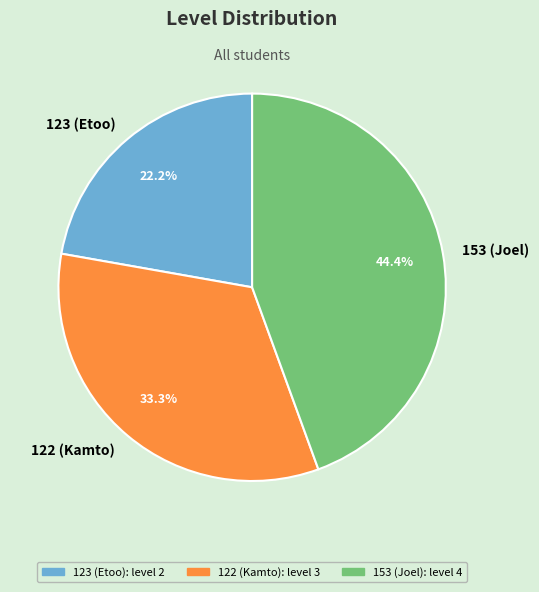

Which category has the smallest portion of the pie?

123 (Etoo)